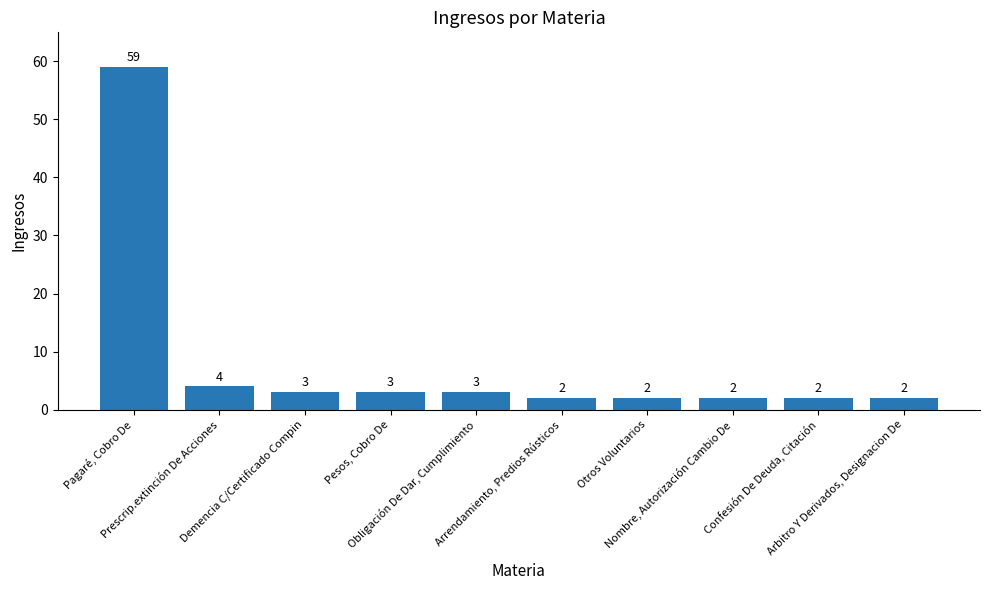

Are the bars grouped side by side (vs. stacked)?

No